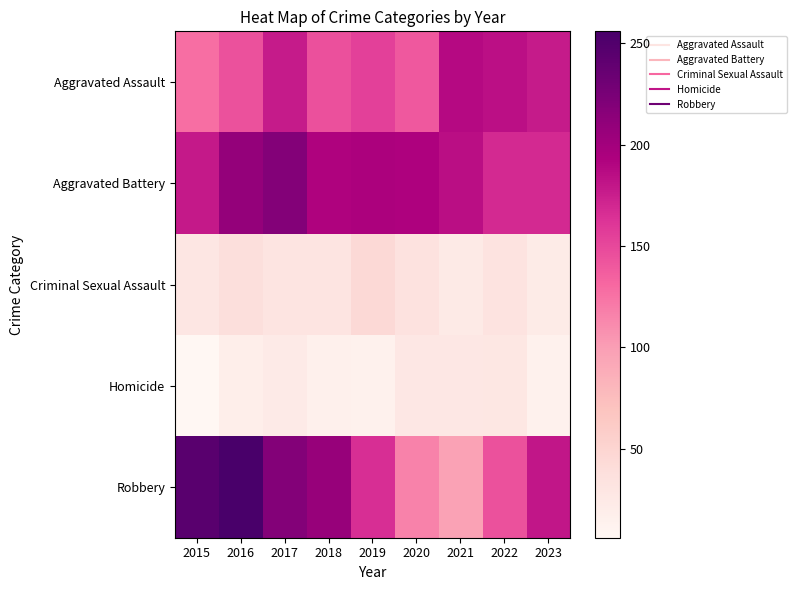

What is the spread (max minus min) of values at 2017?

195